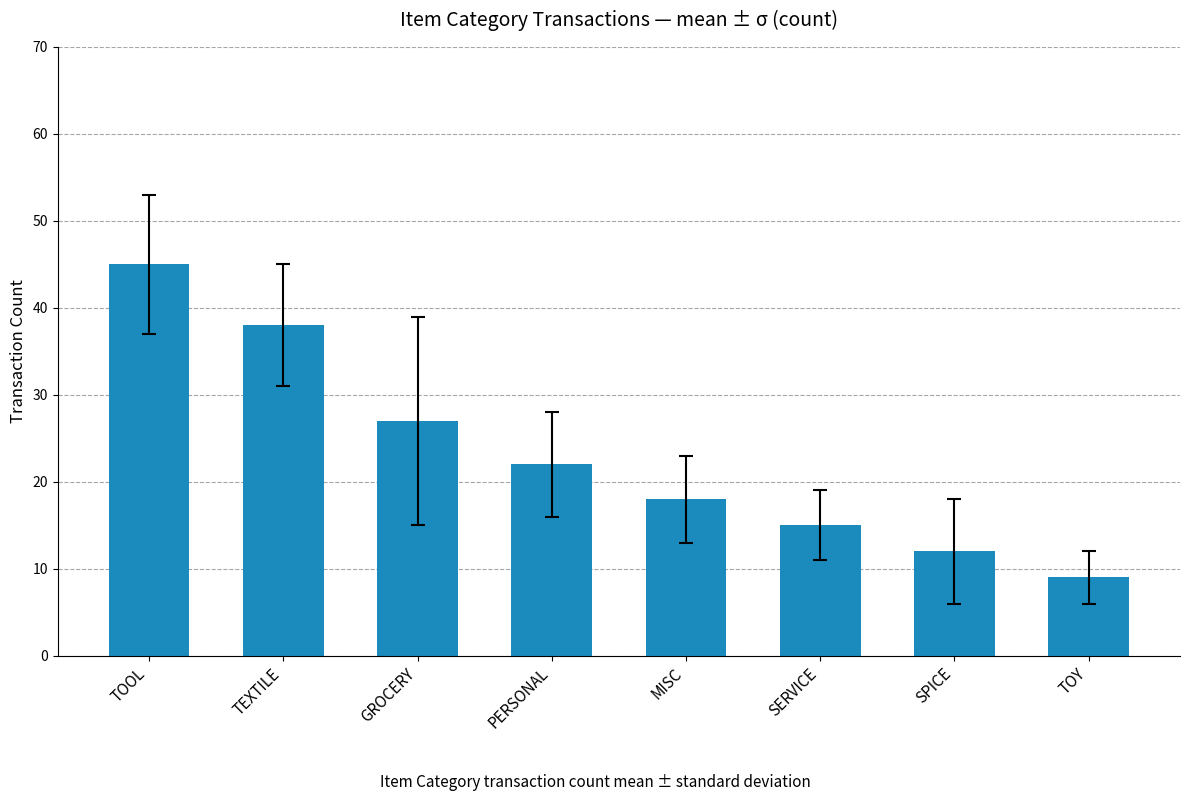

Where does the data first go above 22?

TOOL